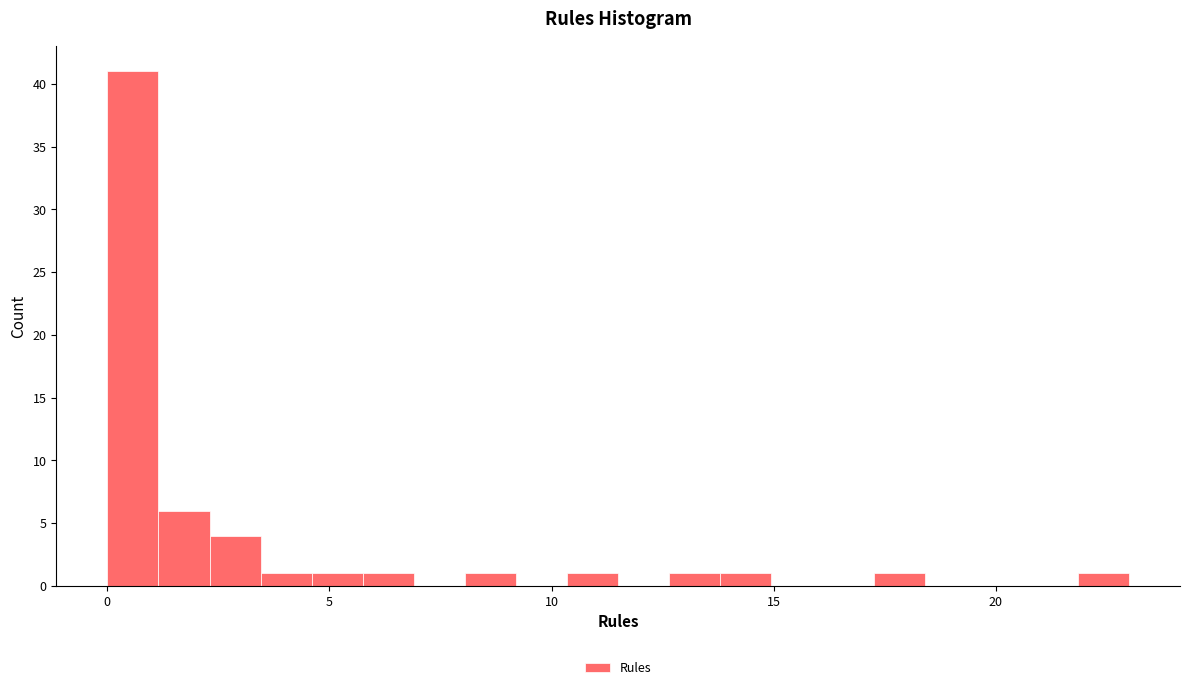

Read against the x-axis, roughly where is the centre of the tallest bar?

0.5